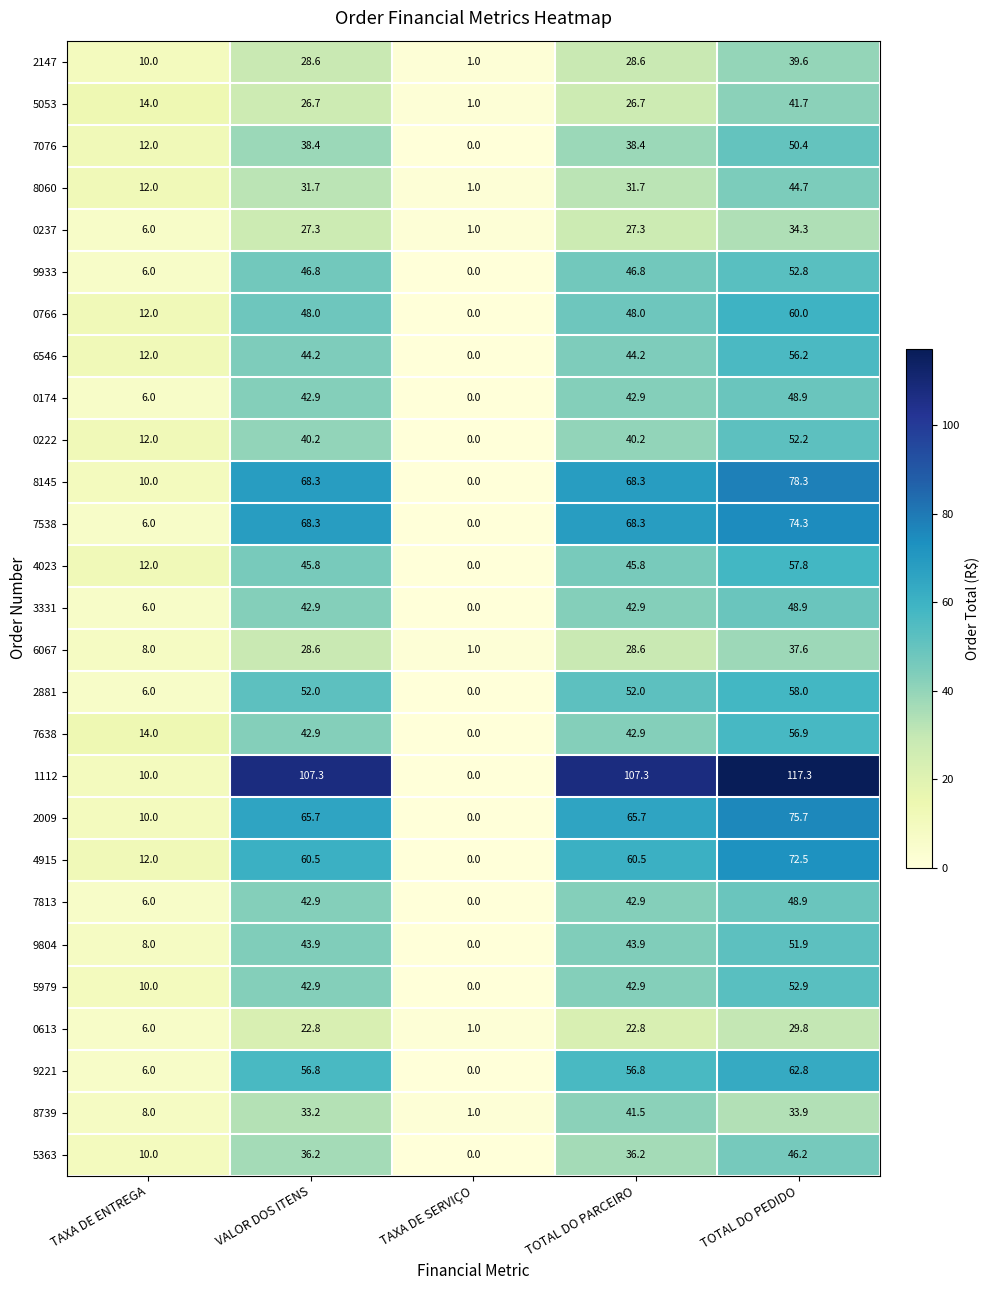

Count the number of data series in this chart.

27